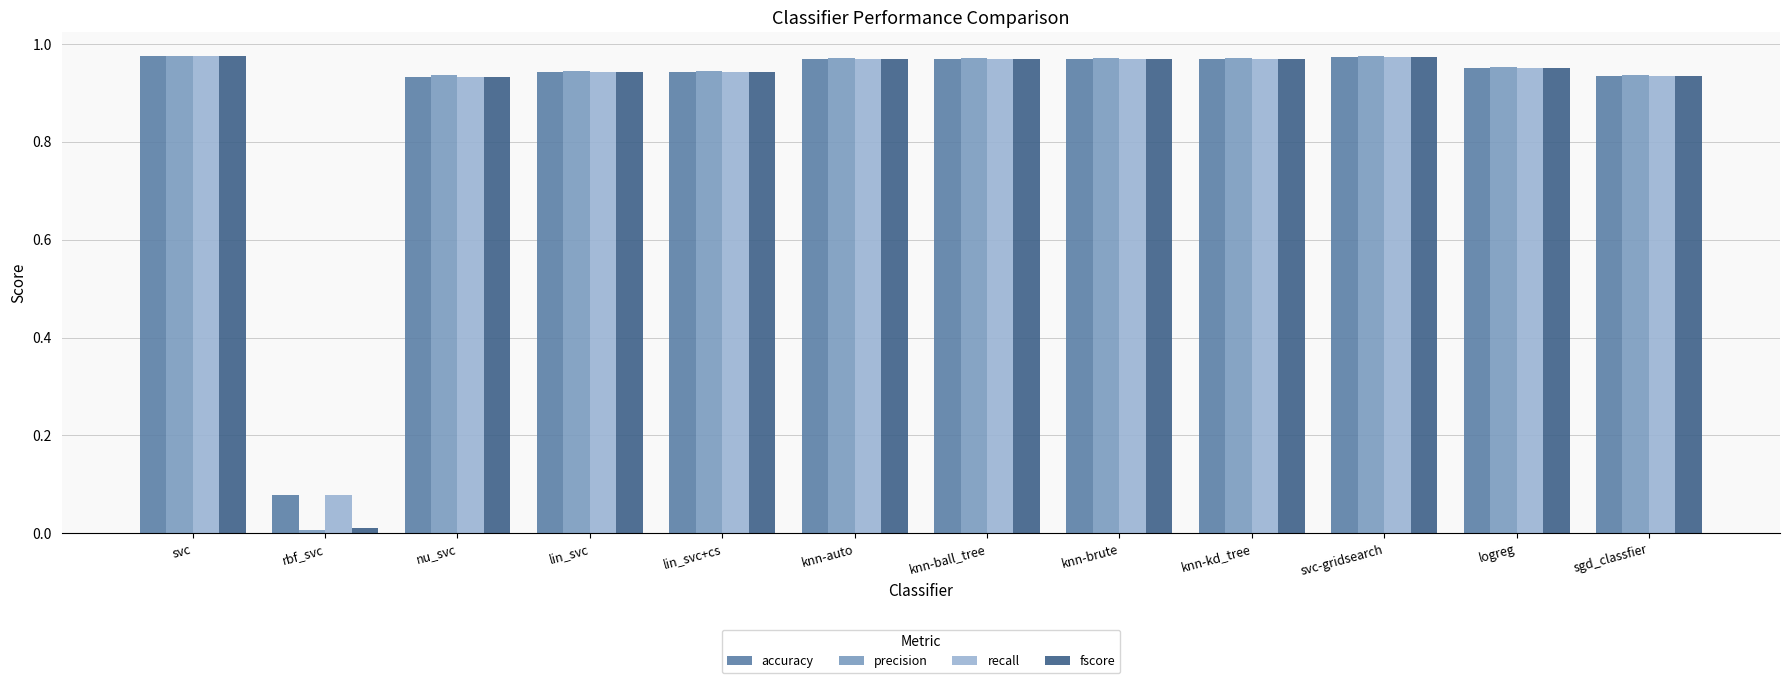

At which label does accuracy reach its minimum?

rbf_svc